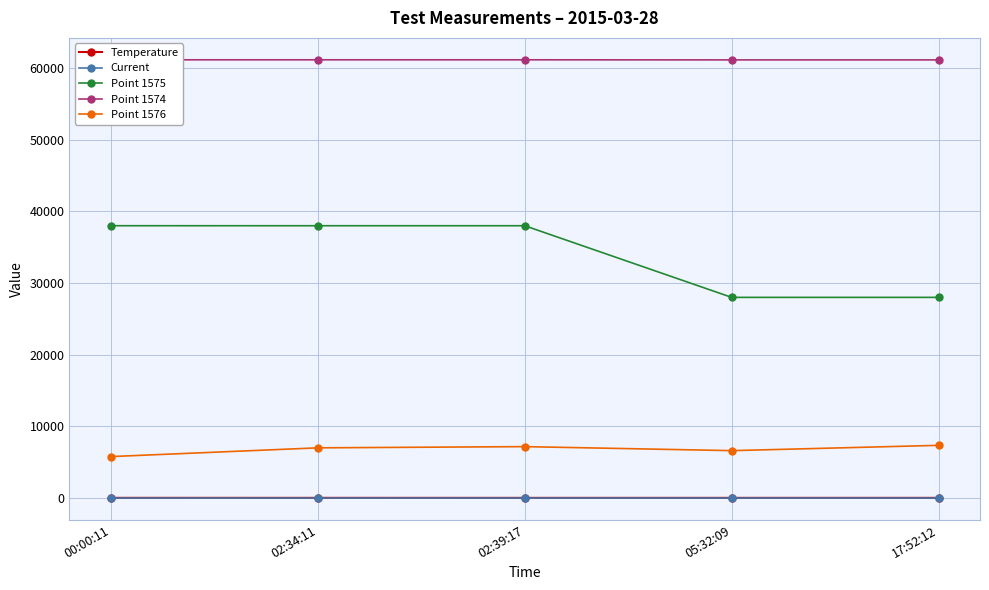

Which series has the widest spread of values?

Point 1575